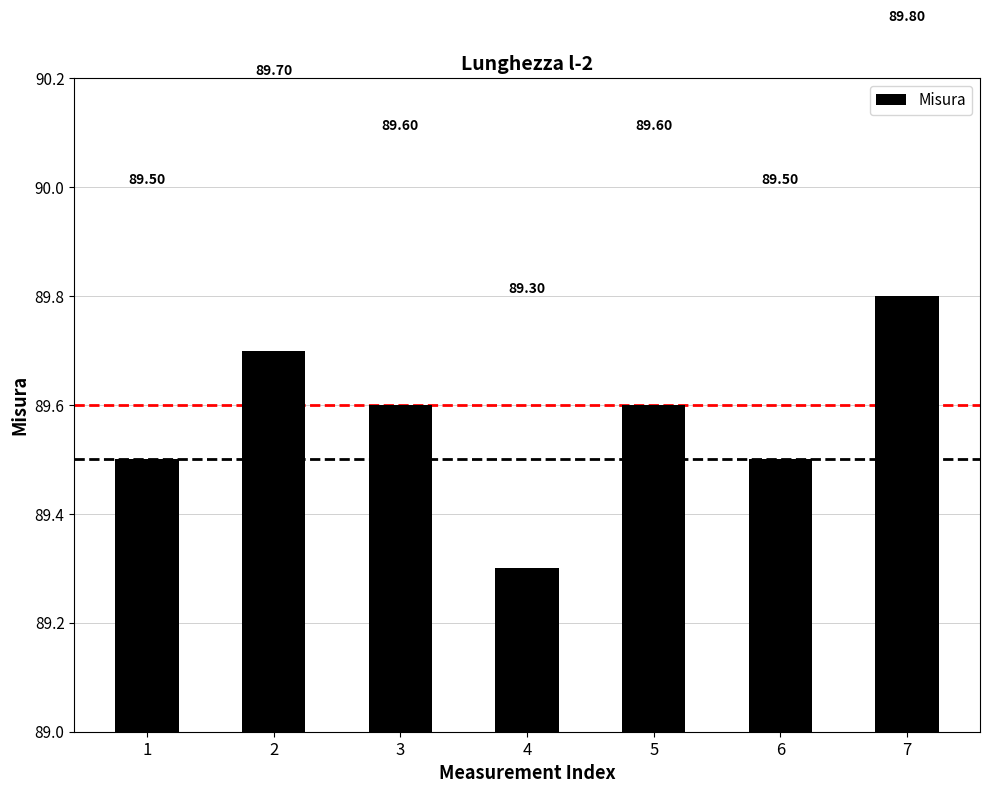

Count the values in the range 89 to 90.

7